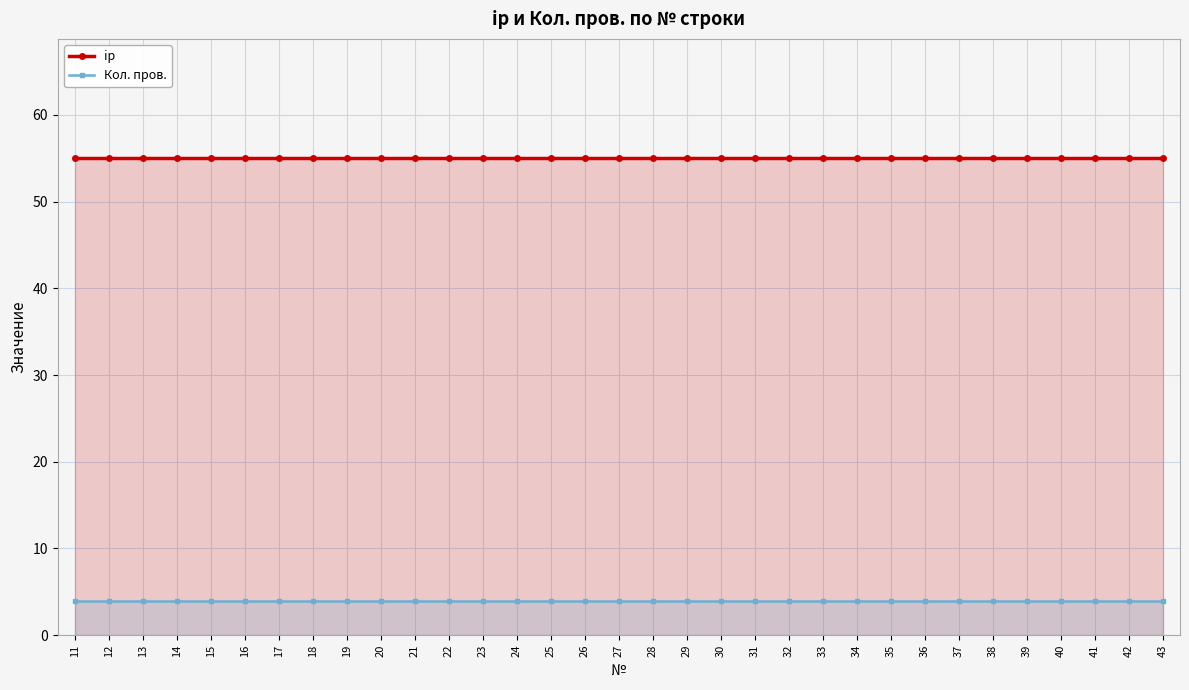

List the labels in order of ip value, largest first.

11, 12, 13, 14, 15, 16, 17, 18, 19, 20, 21, 22, 23, 24, 25, 26, 27, 28, 29, 30, 31, 32, 33, 34, 35, 36, 37, 38, 39, 40, 41, 42, 43